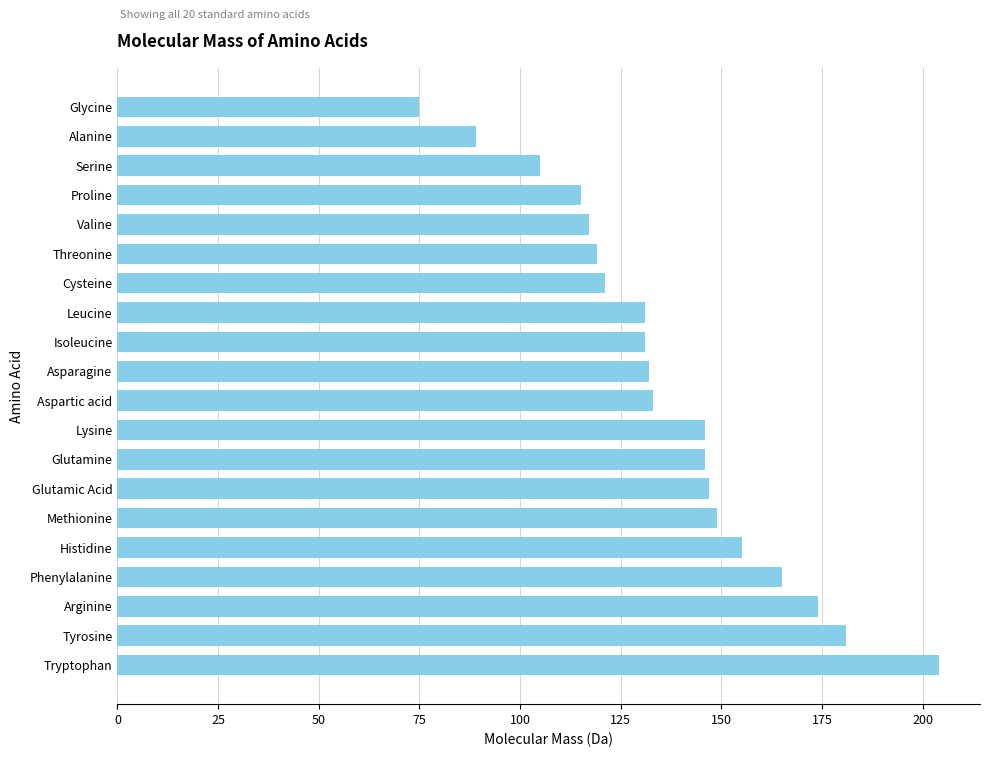

Does the chart contain stacked bars?

No